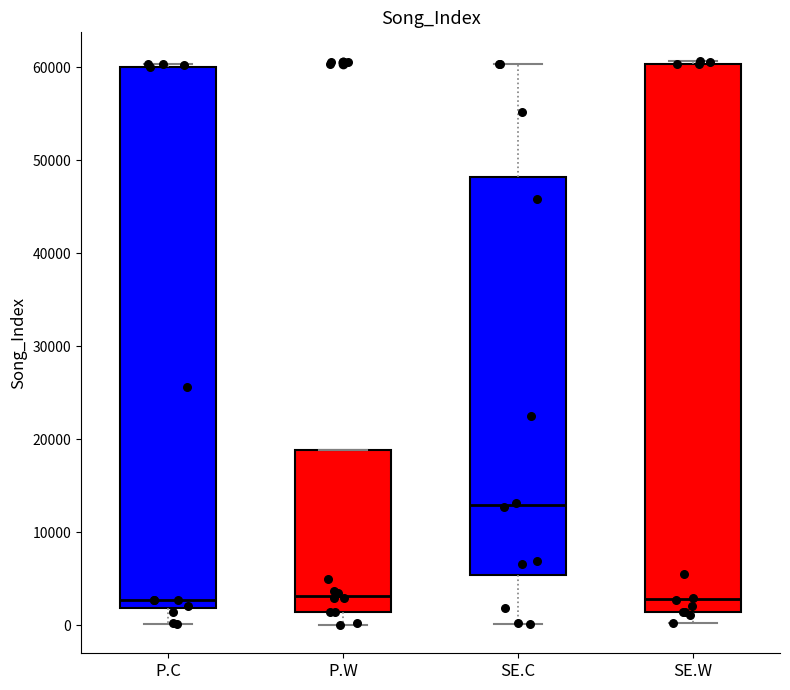

Where does the median line of the box for P.W sit on the y-axis? The values are not printed on the chart, so give them approximately, as read against the axis.

3000